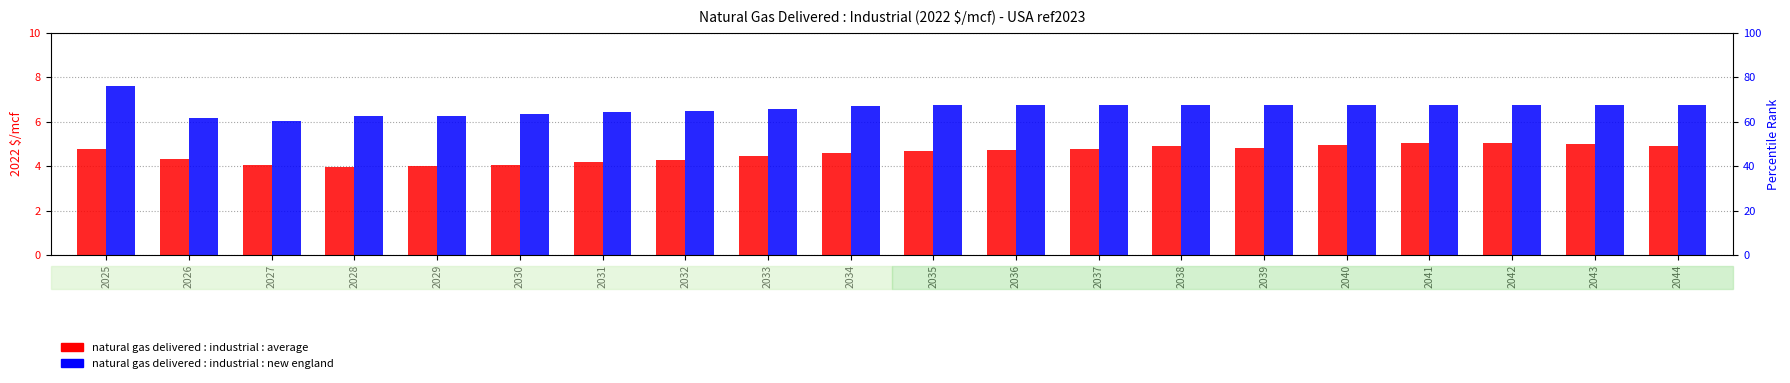

Which series has the largest total across all categories?

natural gas delivered : industrial : new england